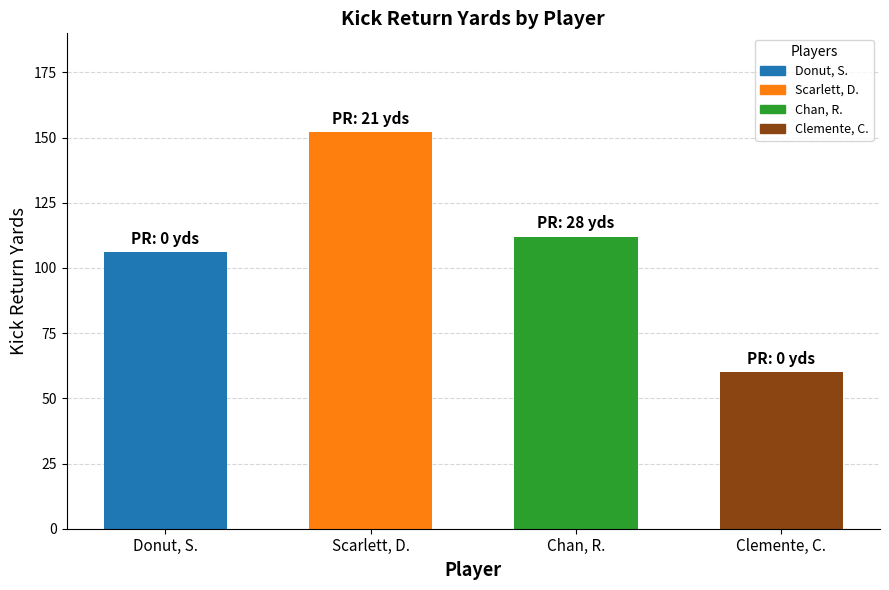

Which label corresponds to the smallest value in the chart?

Clemente, C.